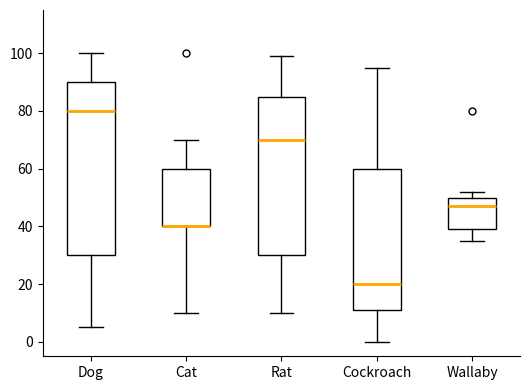

Reading left to right, transcribe this box plot: for each box, give where its median line is, the range the box spans, and where its two whiskers end, as read against the y-axis. The values are not printed on the chart, so give them approximately, as read against the axis.

Dog: median 80, box 30 to 90, whiskers 6 to 100
Cat: median 40 (drawn on the box's lower edge), box 40 to 60, whiskers 10 to 70
Rat: median 70, box 30 to 86, whiskers 10 to 100
Cockroach: median 20, box 12 to 60, whiskers 0 to 96
Wallaby: median 48, box 40 to 50, whiskers 36 to 52